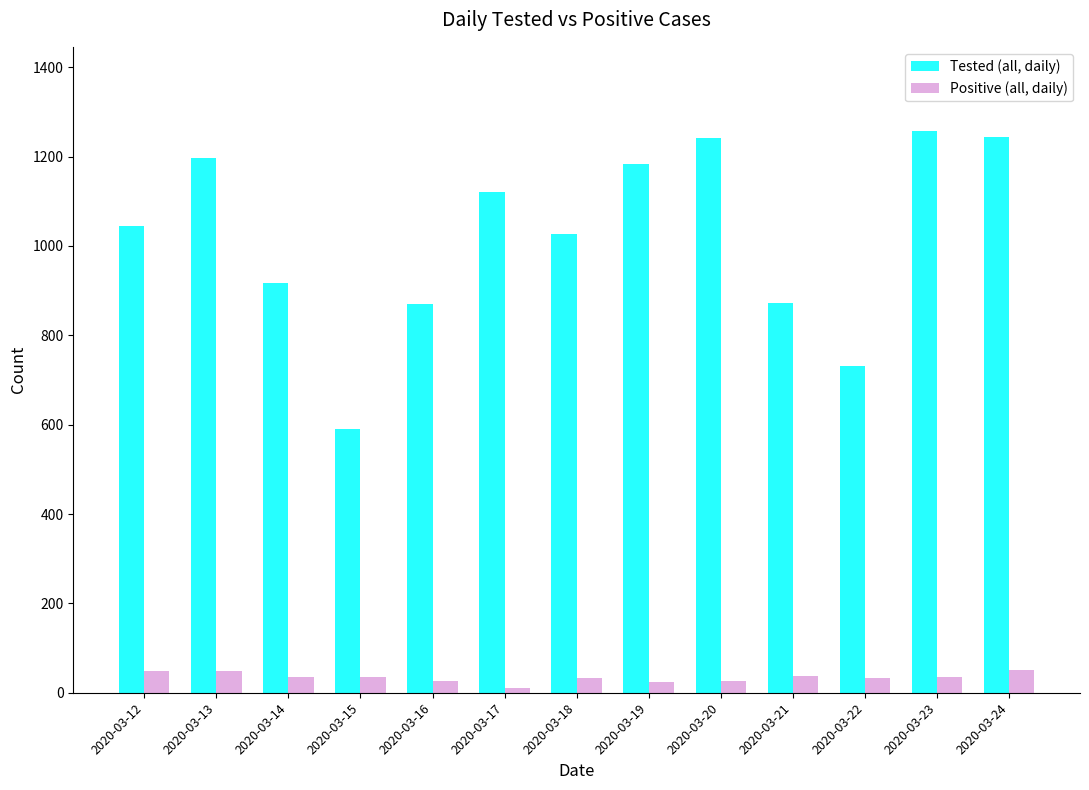

What is the average value of the Tested (all, daily) series?

1023